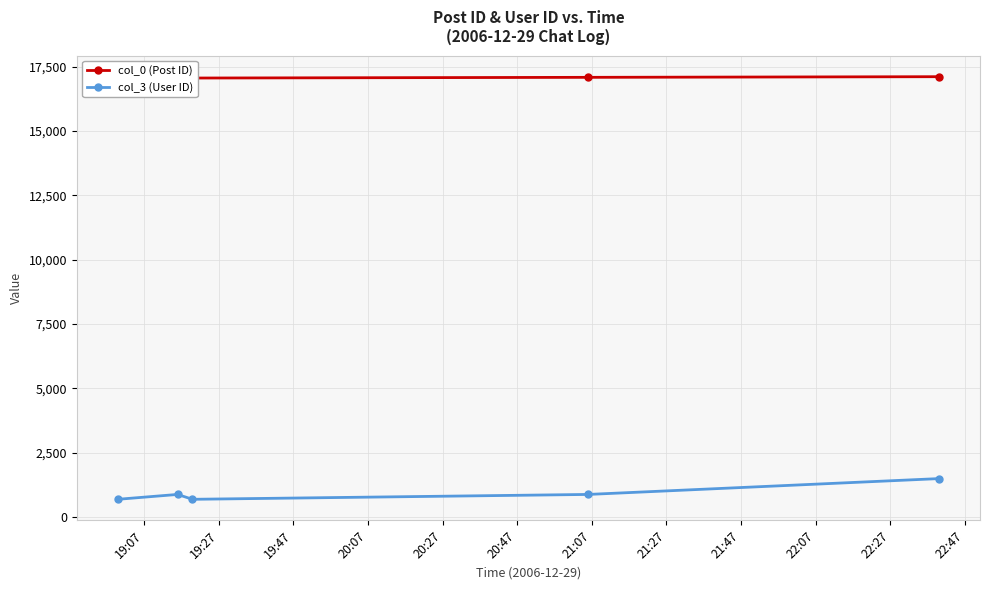

How many data points in col_3 (User ID) are less than 872?

2